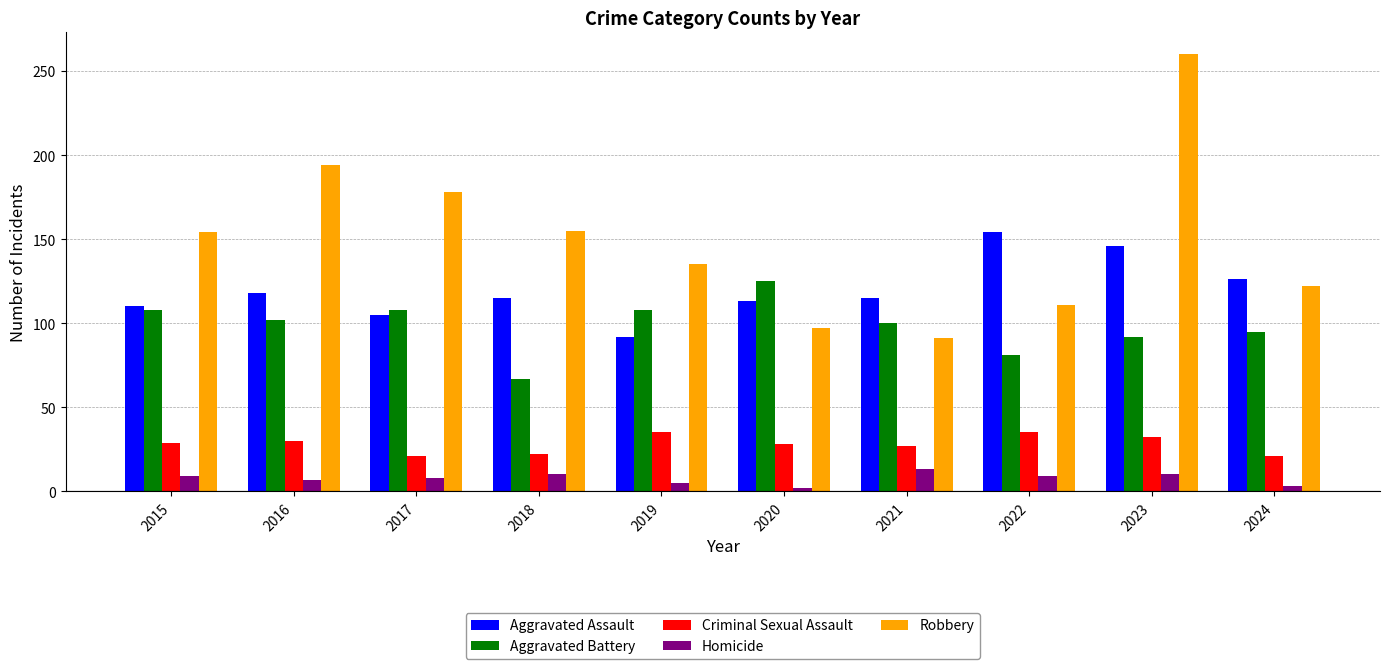

What is the total value across all series at 2015?

410